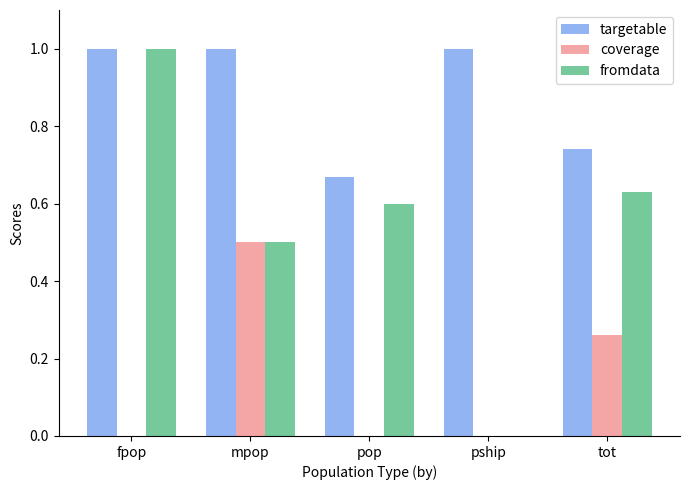

What is the spread (max minus min) of values at pship?

1.0